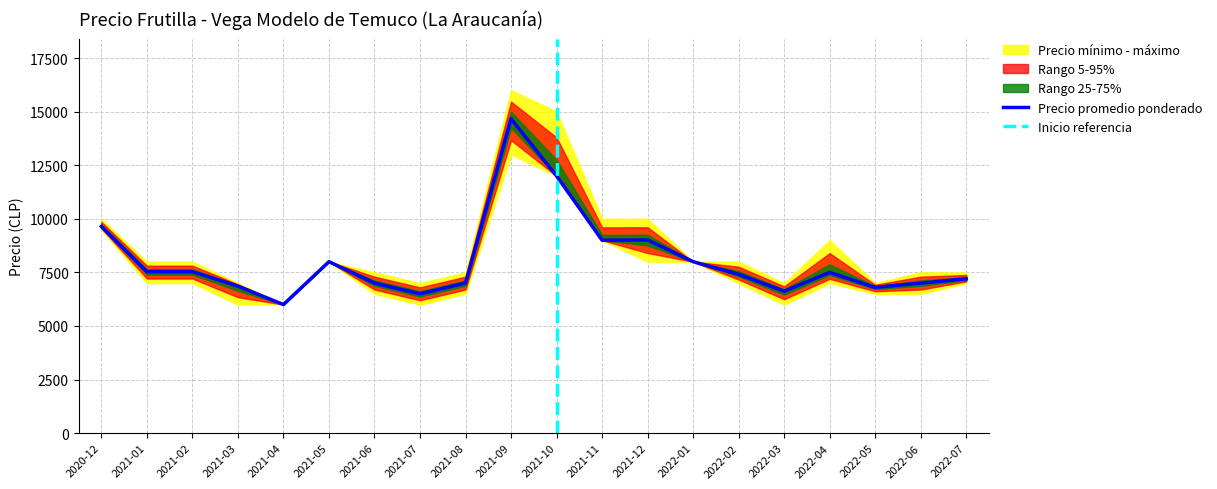

What is the label of the 4th point from the left?

2021-03